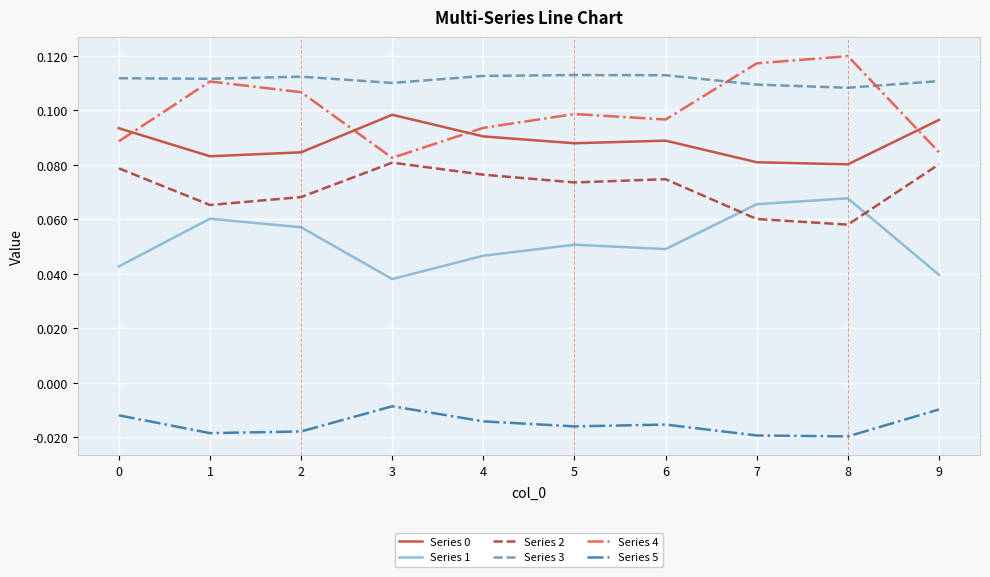

Count the number of categories in the chart.

10